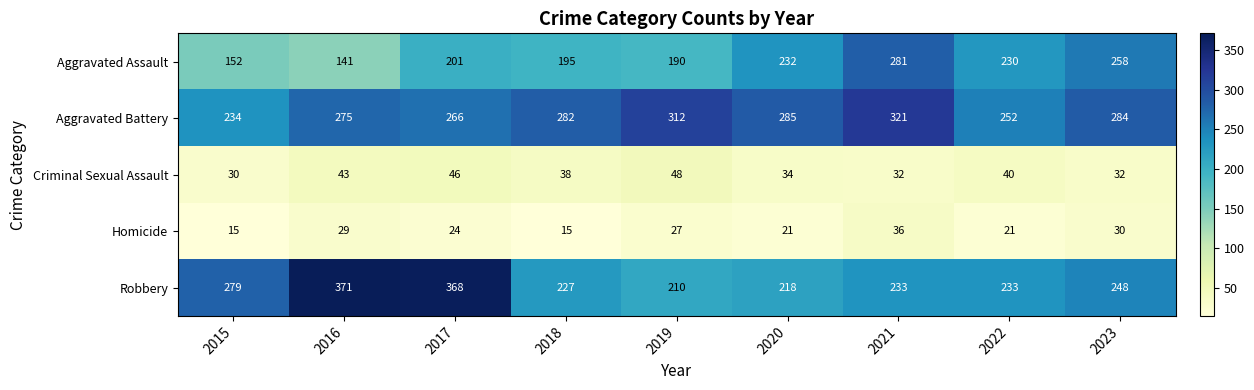

What is the greatest value displayed?

371